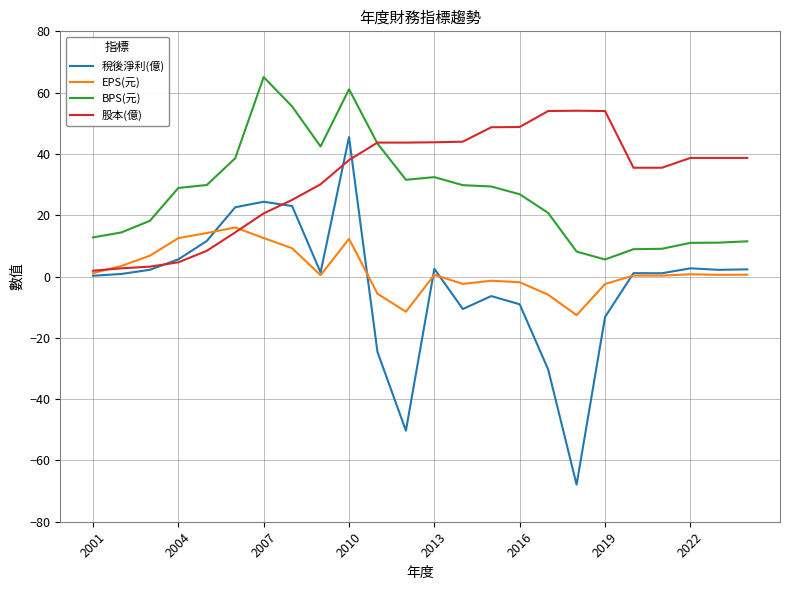

What is the maximum value shown in the chart?

65.1